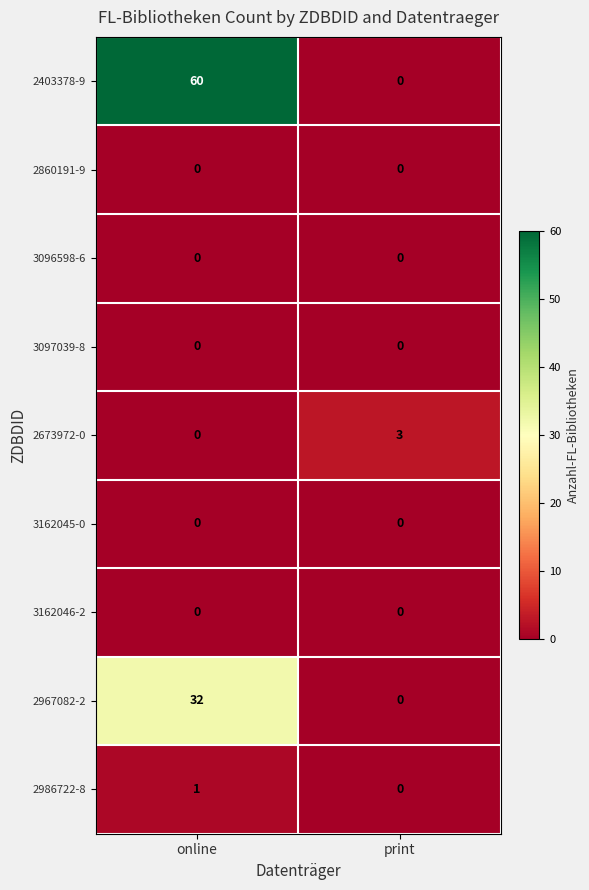

What is the difference between the maximum and minimum values in the 2403378-9 series?

60